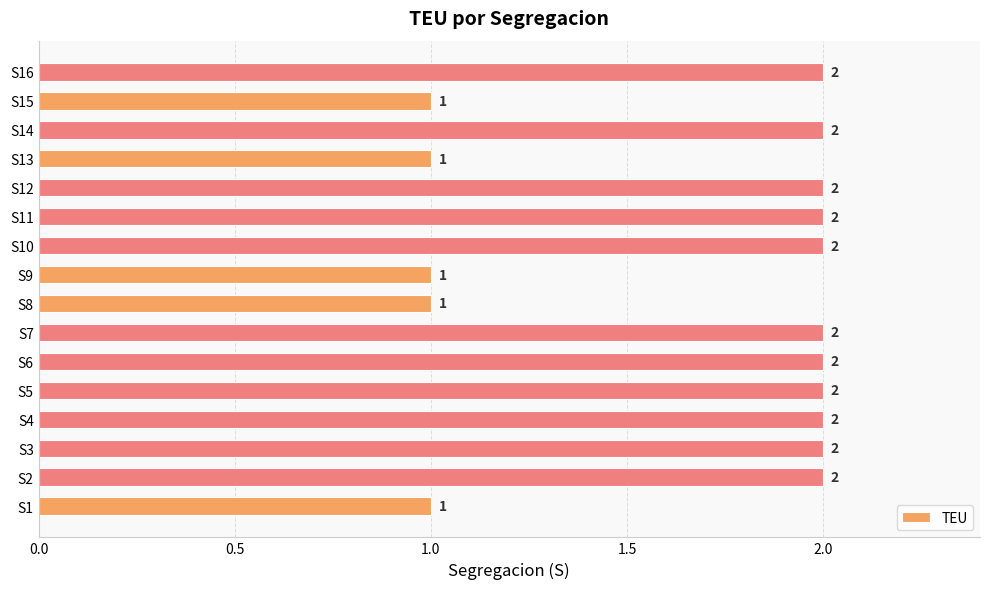

How many values are between 1 and 2?

16